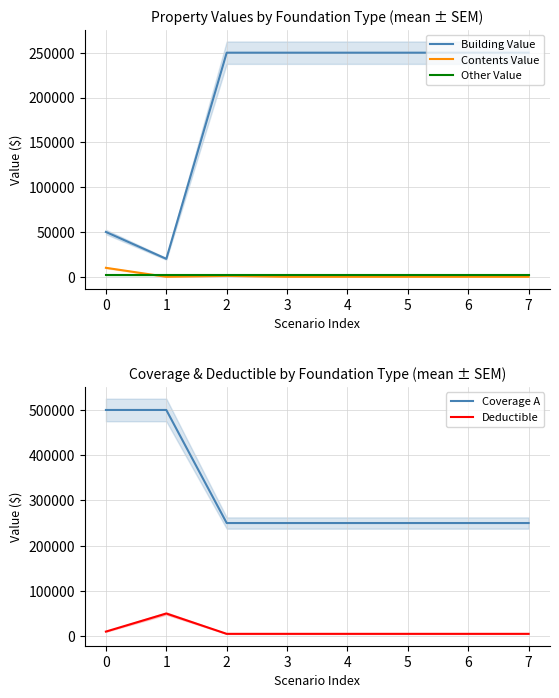

Reading left to right, list all the values displayed in this chart.

Building Value: 50000	20000	250000	250000	250000	250000	250000	250000
Contents Value: 10000	0	1000	0	0	0	0	0
Other Value: 2000	2000	2000	2000	2000	2000	2000	2000
Coverage A: 500000	500000	250000	250000	250000	250000	250000	250000
Deductible: 10000	50000	5000	5000	5000	5000	5000	5000